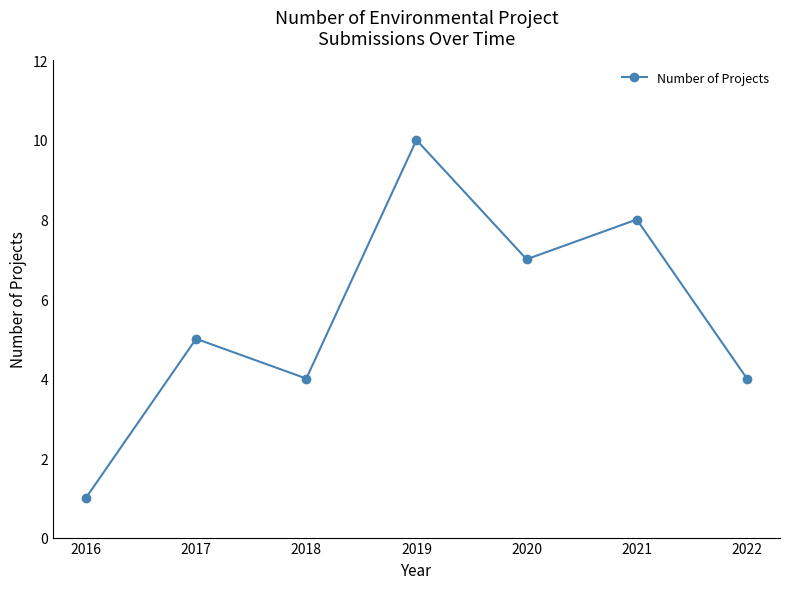

What is the sum of the values at 2016 and 2021?

9